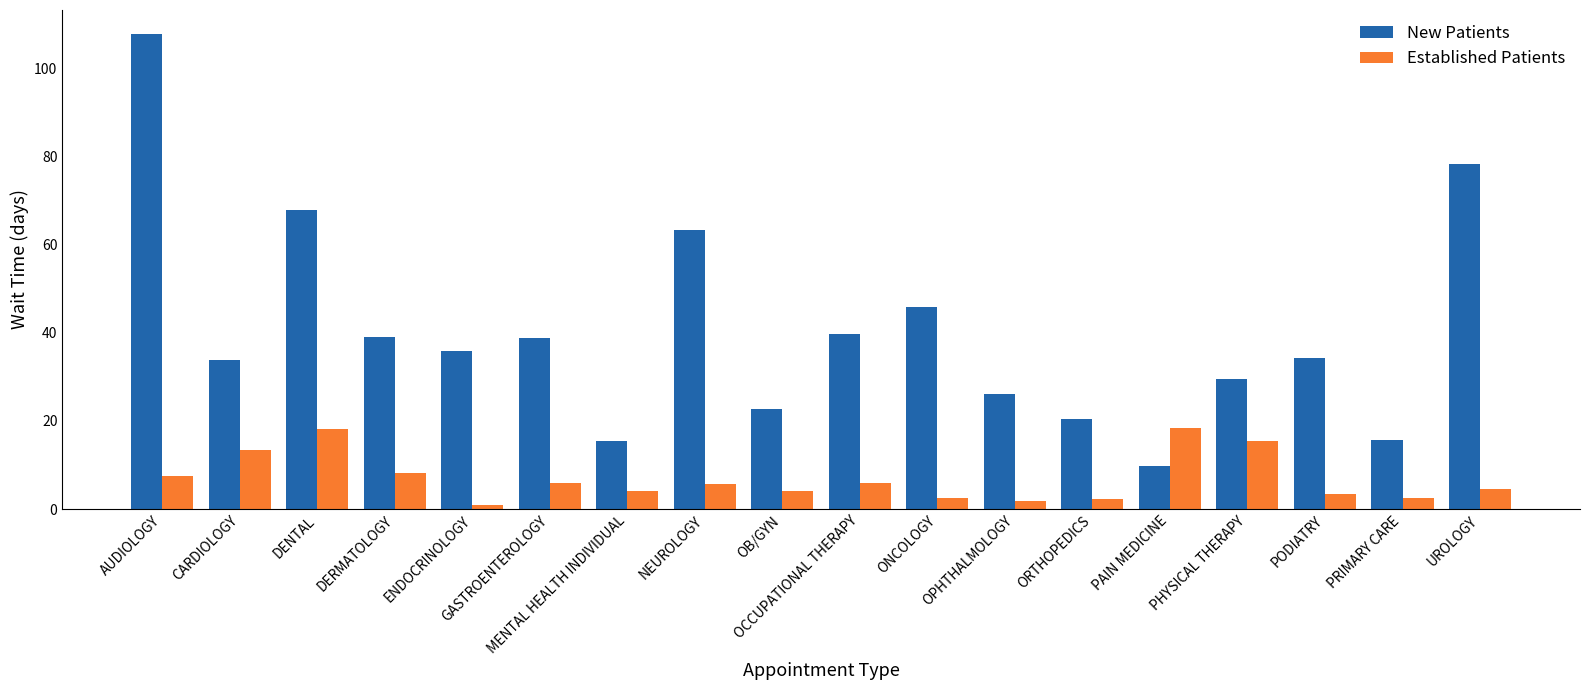

True or false: Established Patients has a value of 15.4 at PHYSICAL THERAPY.

True